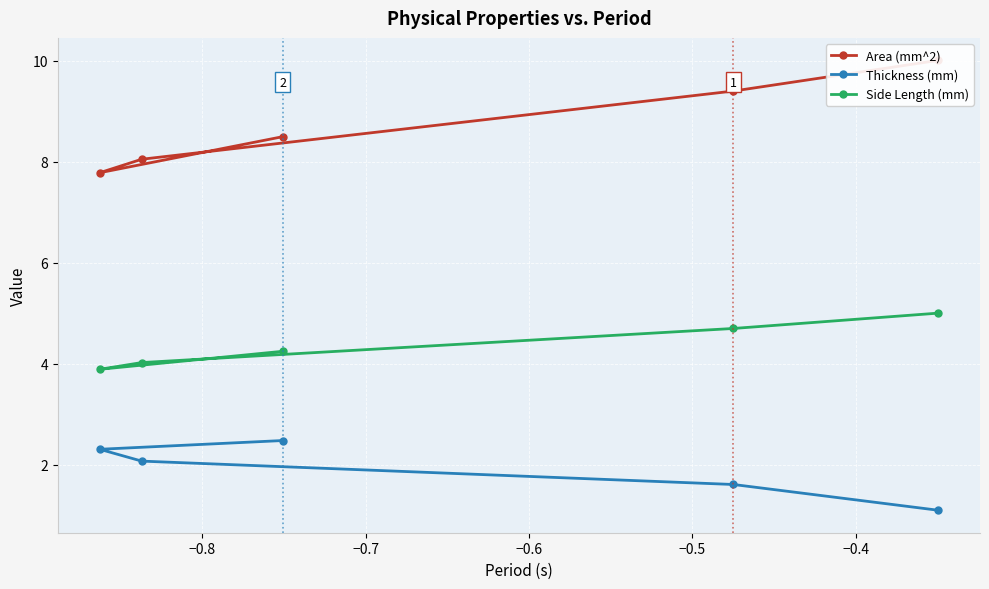

What is the minimum value for Thickness (mm)?

1.1